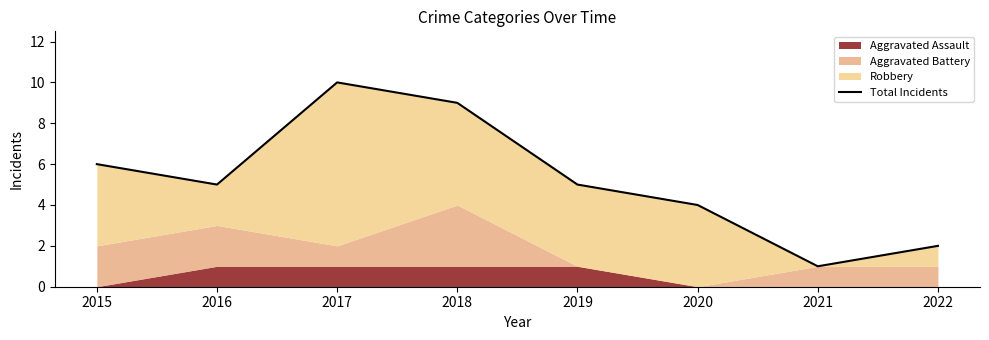

Where is the first local maximum?

2017